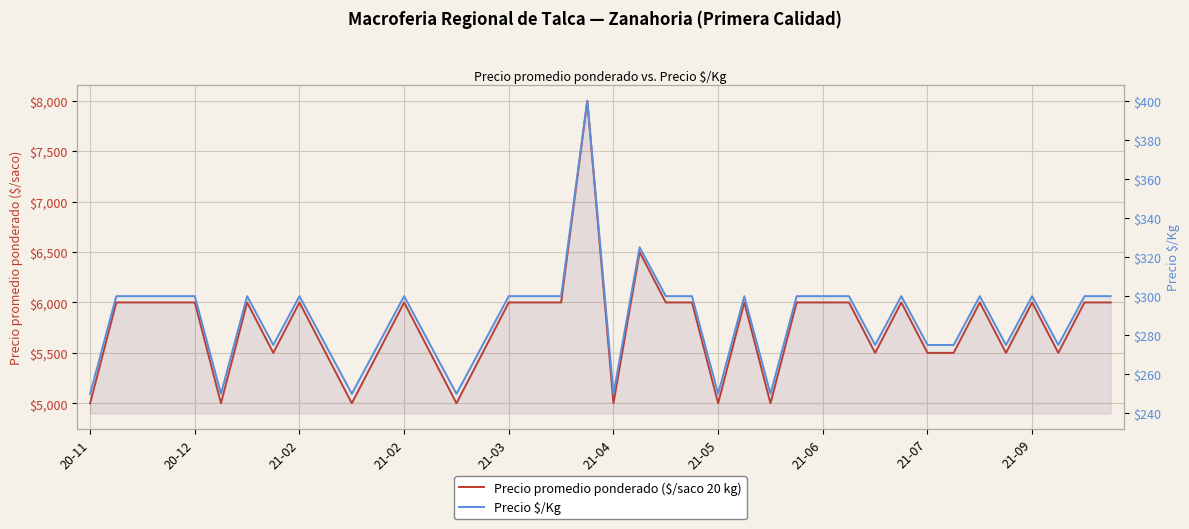

True or false: Precio $/Kg and Precio promedio ponderado ($/saco 20 kg) intersect in this chart.

False